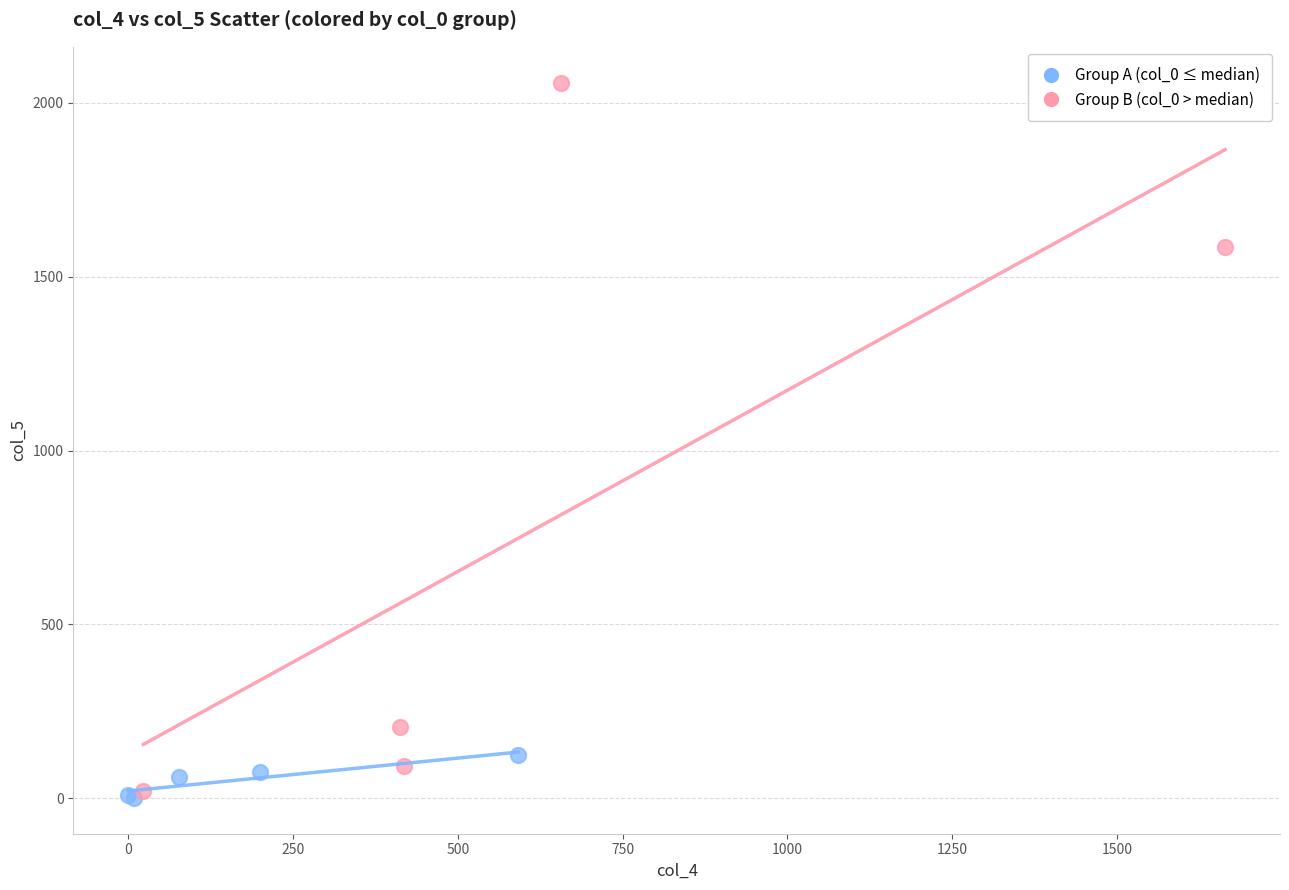

Which series has the widest spread of Y values?

Group B (col_0 > median)